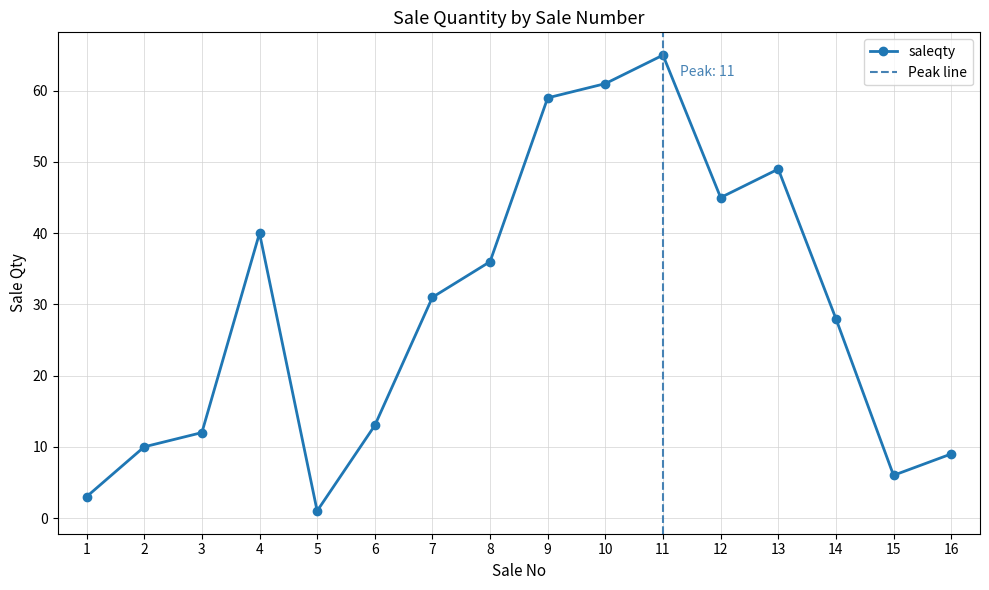

What is the greatest value displayed?

65